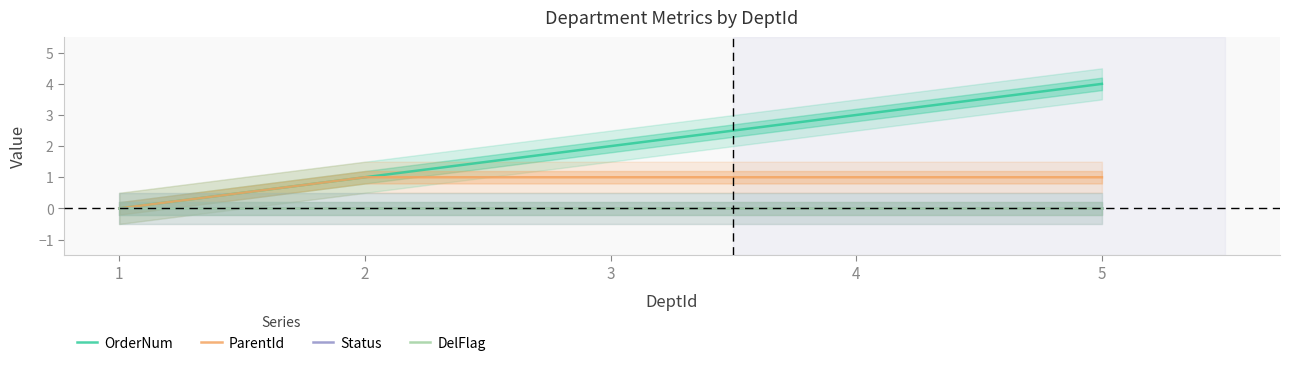

True or false: ParentId and DelFlag cross at least once.

False